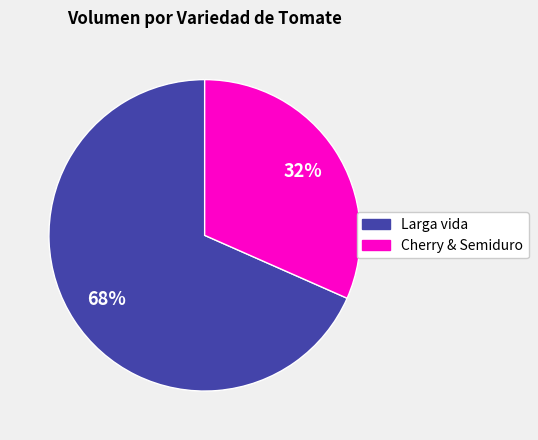

To the nearest percent, what percentage of the pie is Larga vida?

68%